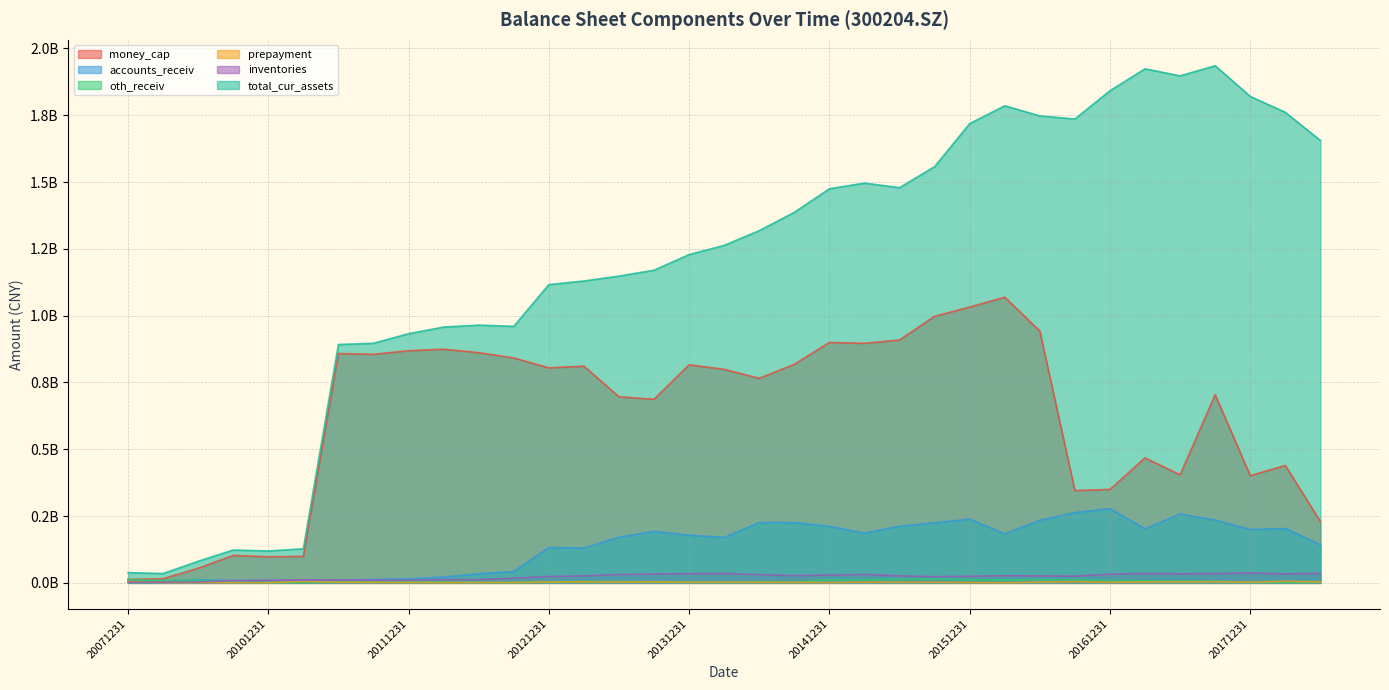

What is the maximum value for accounts_receiv?

277761906.9